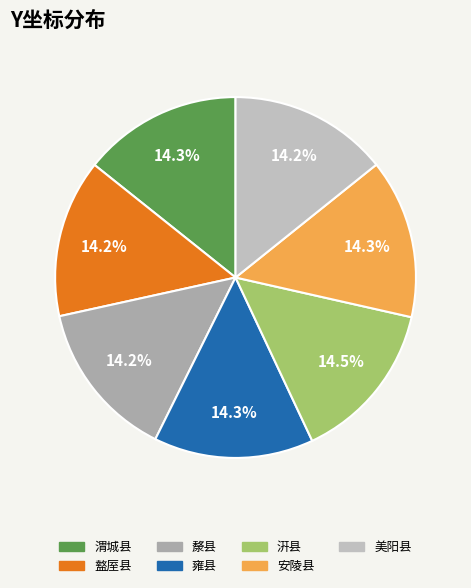

How many segments does this pie chart have?

7